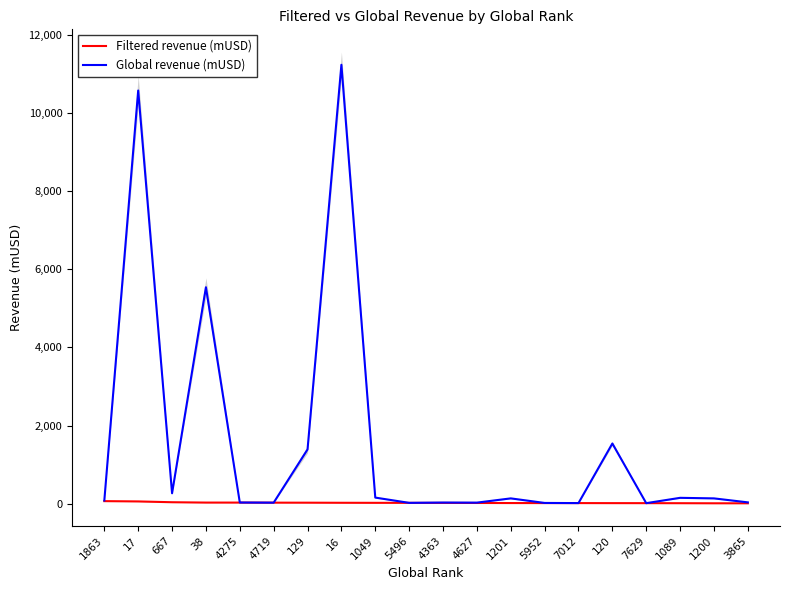

What position from the left is 7629?

17